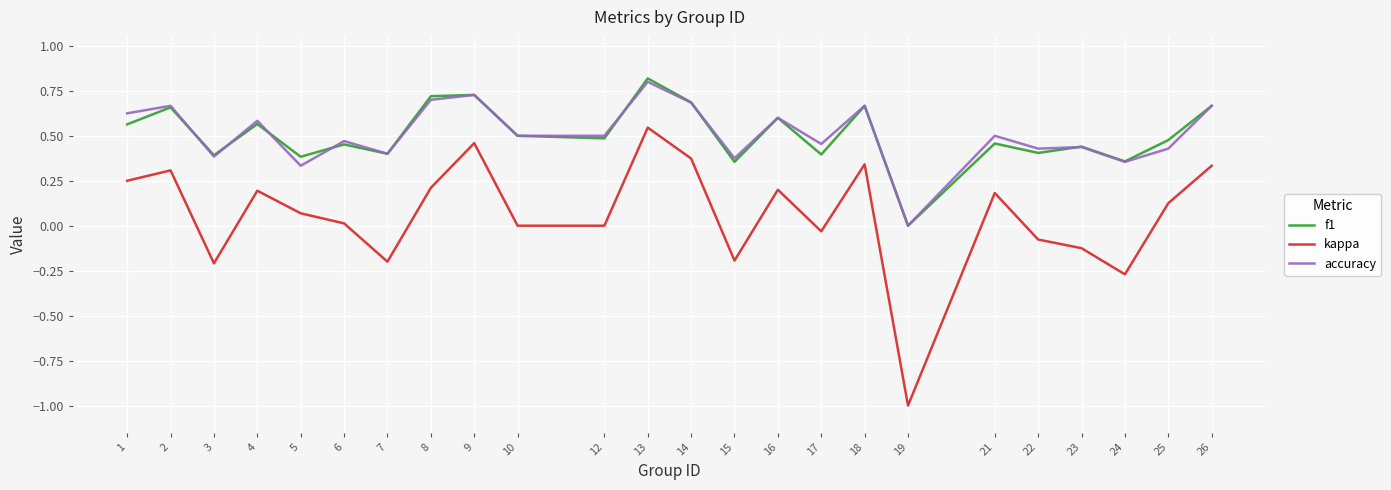

True or false: kappa and f1 intersect in this chart.

False